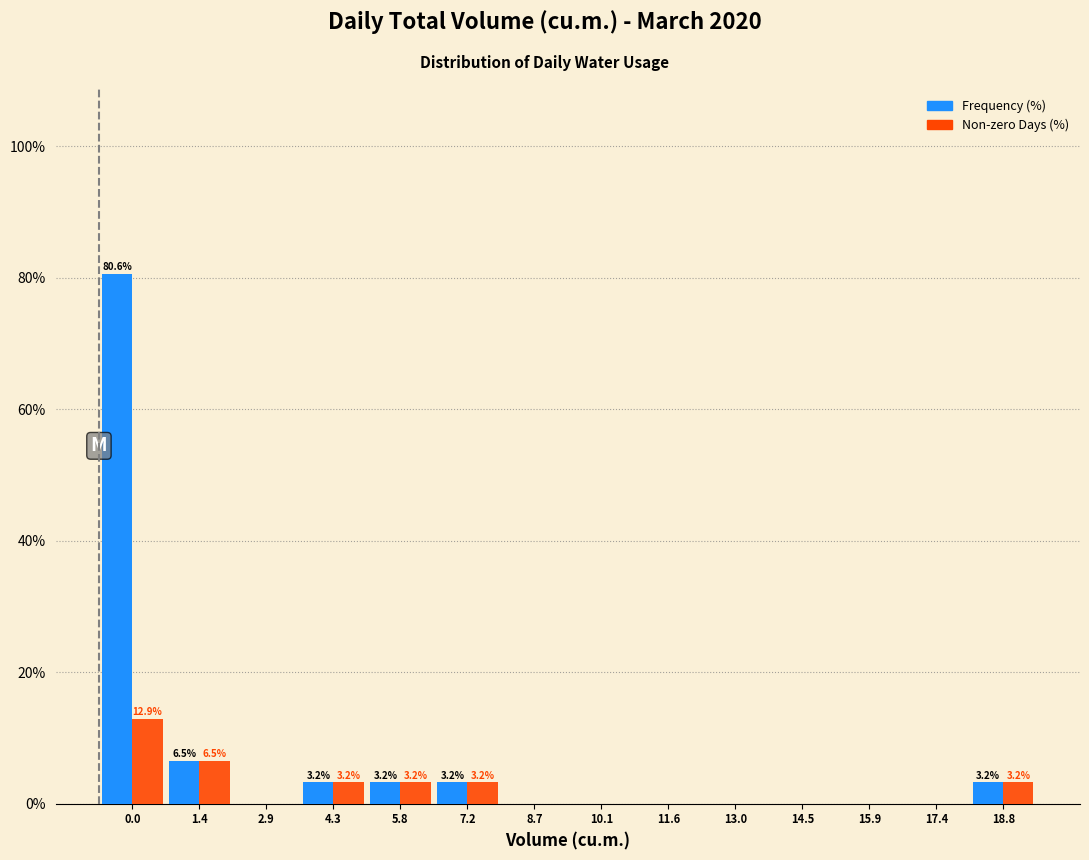

Reading right to left, what are all the values shown in this chart?

Frequency (%): 18.8=3.2	17.4=0.0	15.9=0.0	14.5=0.0	13.0=0.0	11.6=0.0	10.1=0.0	8.7=0.0	7.2=3.2	5.8=3.2	4.3=3.2	2.9=0.0	1.4=6.5	0.0=80.6
Non-zero Days (%): 18.8=3.2	17.4=0.0	15.9=0.0	14.5=0.0	13.0=0.0	11.6=0.0	10.1=0.0	8.7=0.0	7.2=3.2	5.8=3.2	4.3=3.2	2.9=0.0	1.4=6.5	0.0=12.9